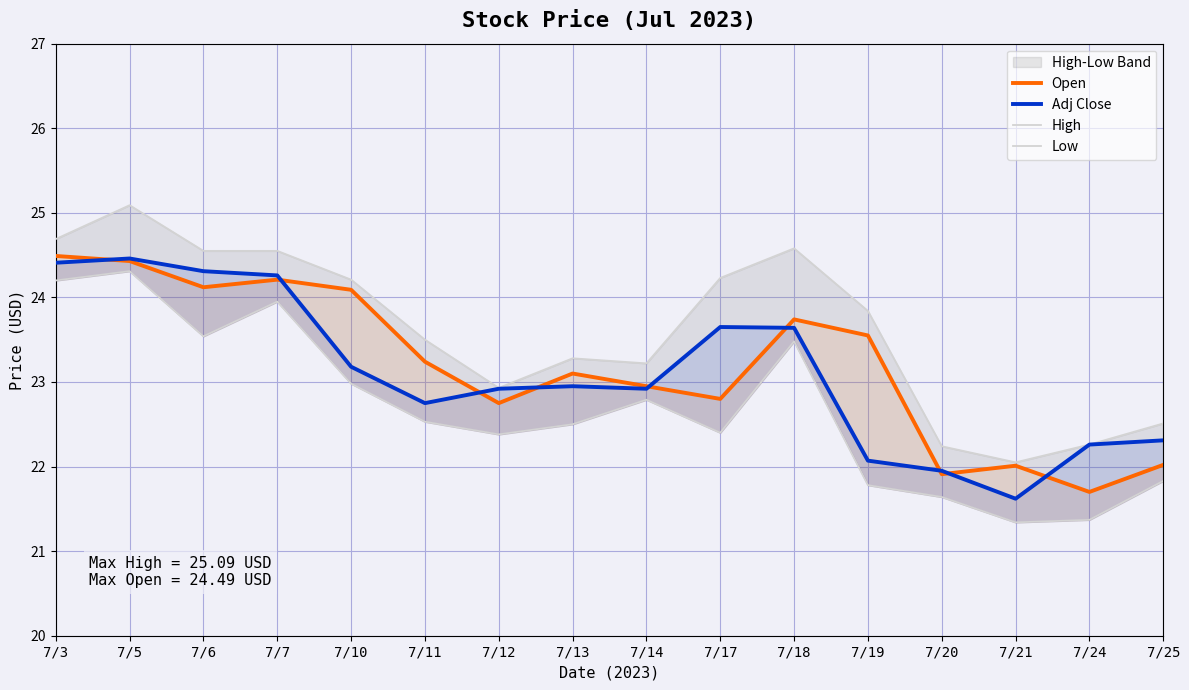

At which category does Adj Close reach its first local valley?

7/11